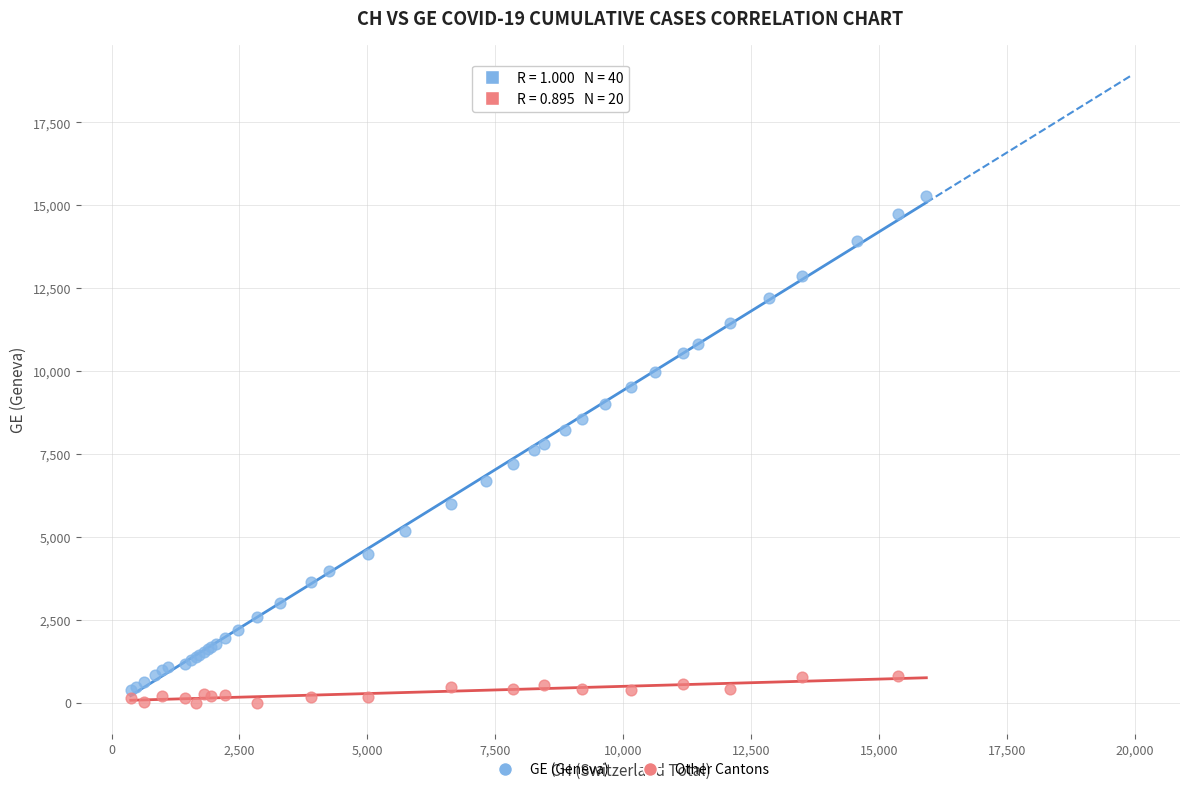

Which series contains the highest Y value?

GE (Geneva)